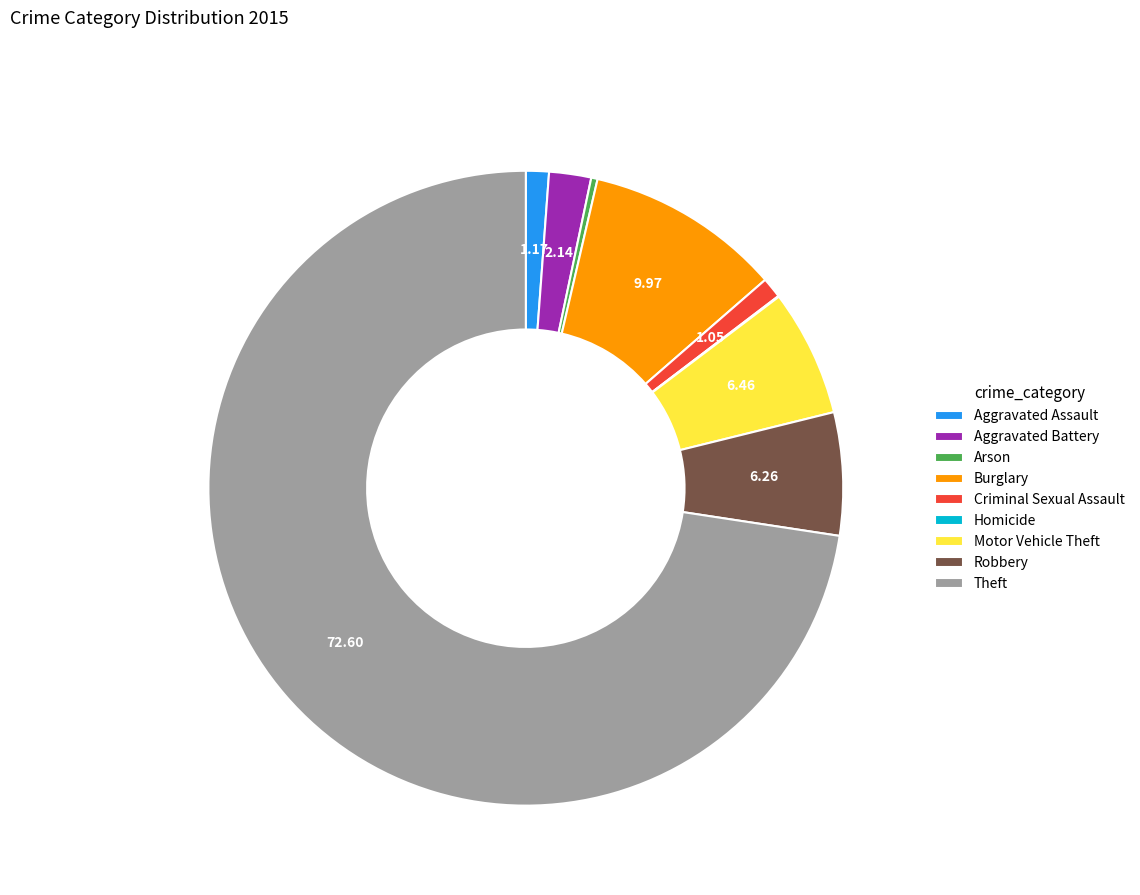

Is it true that Burglary is 10% of the pie?

True